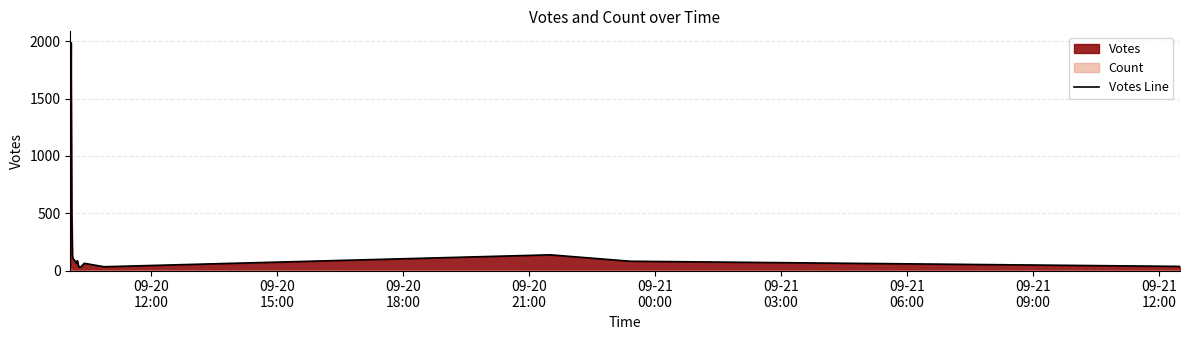

What is the maximum value for Votes Line?

1989